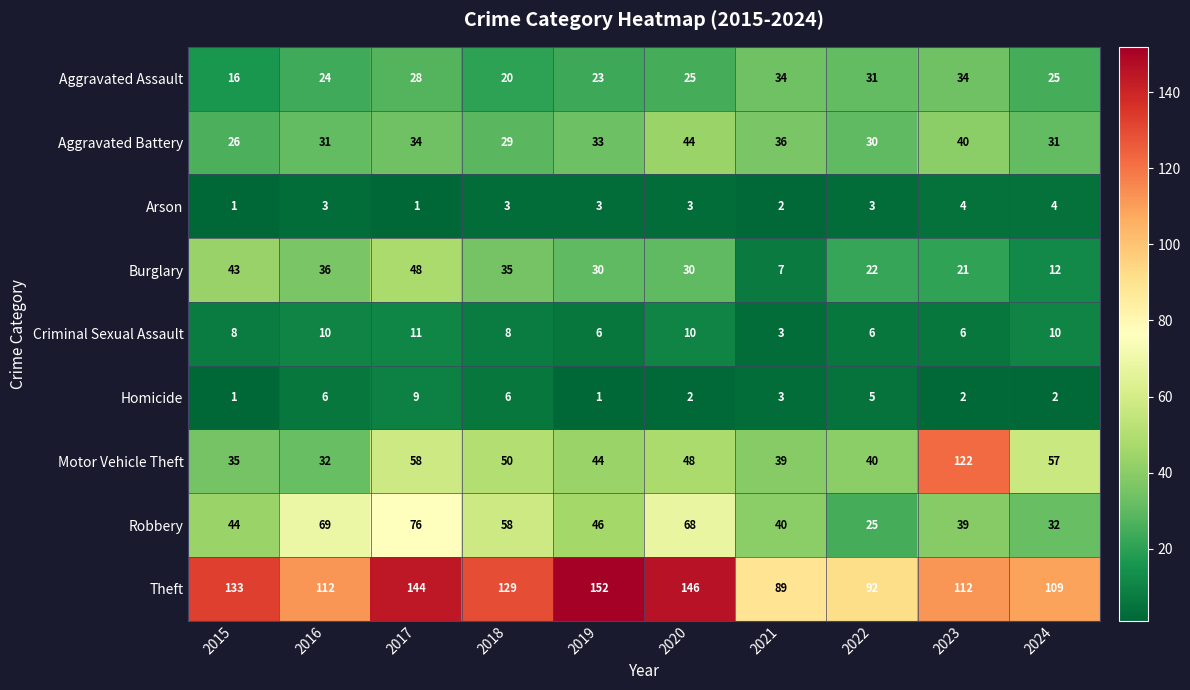

Which series has the largest range (max minus min)?

Motor Vehicle Theft